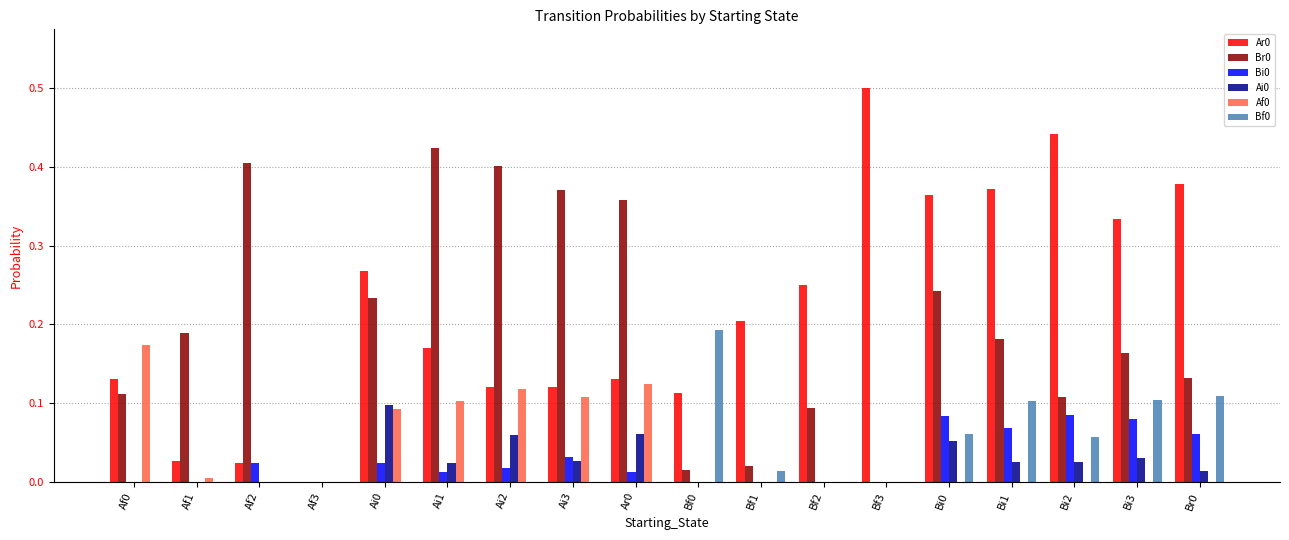

The value of Bi0 at Bi2 is 0.1. True or false?

True